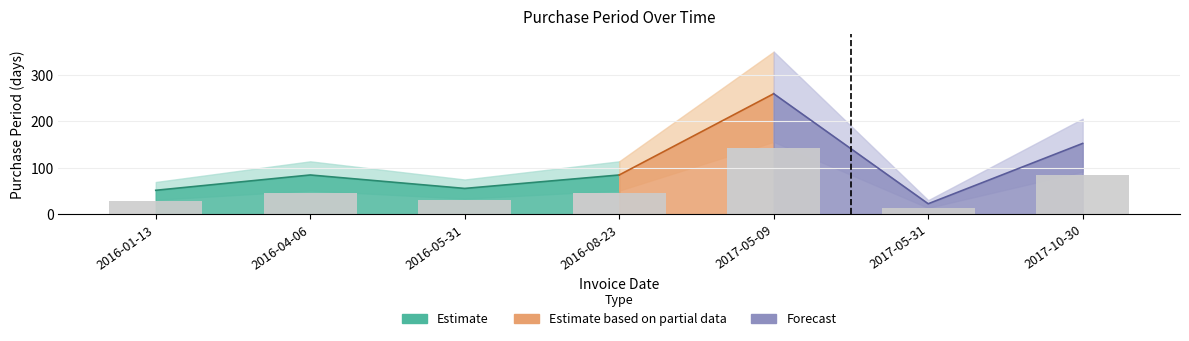

Is it true that the value at 2016-05-31 is 55?

True